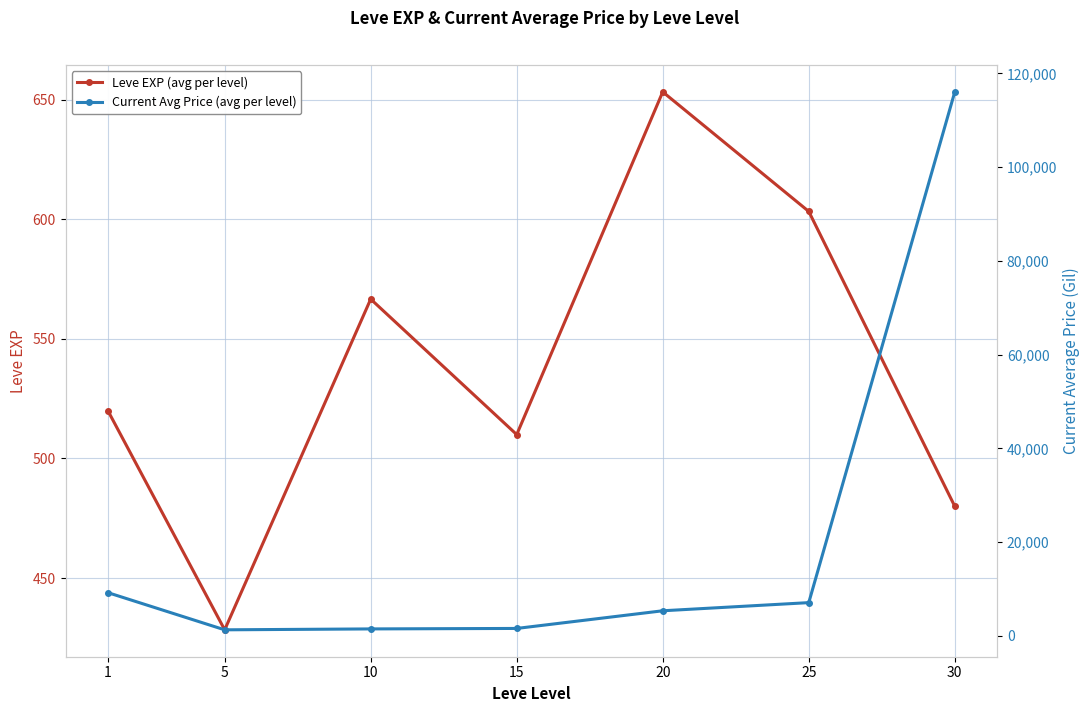

List the series in order of their overall mean, highest first.

Current Avg Price (avg per level), Leve EXP (avg per level)